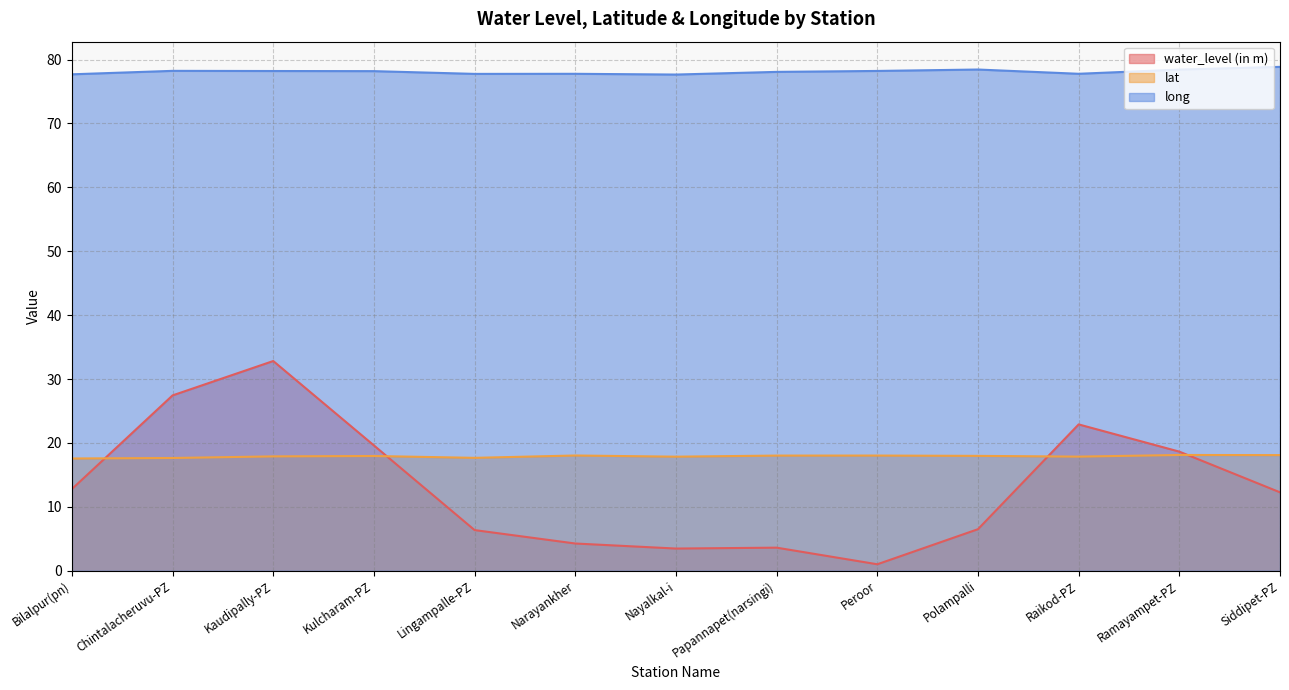

What is the difference between the long values at Raikod-PZ and Chintalacheruvu-PZ?

0.5